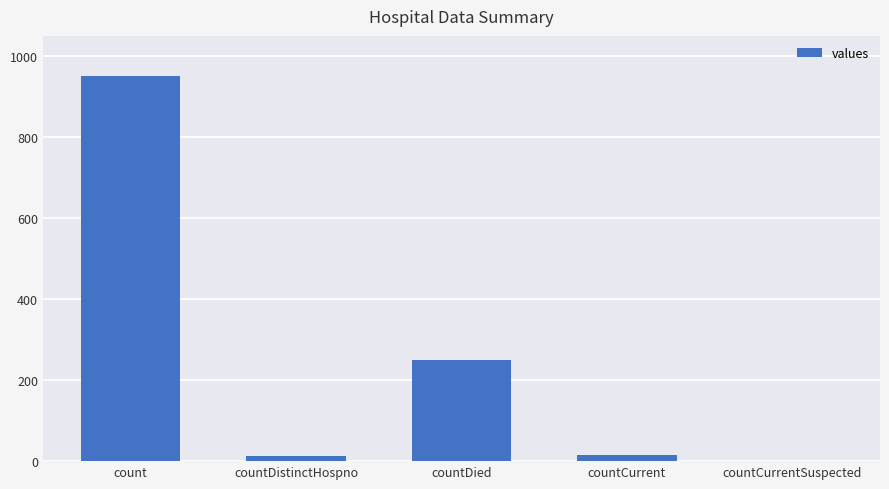

How many positive values are there?

4